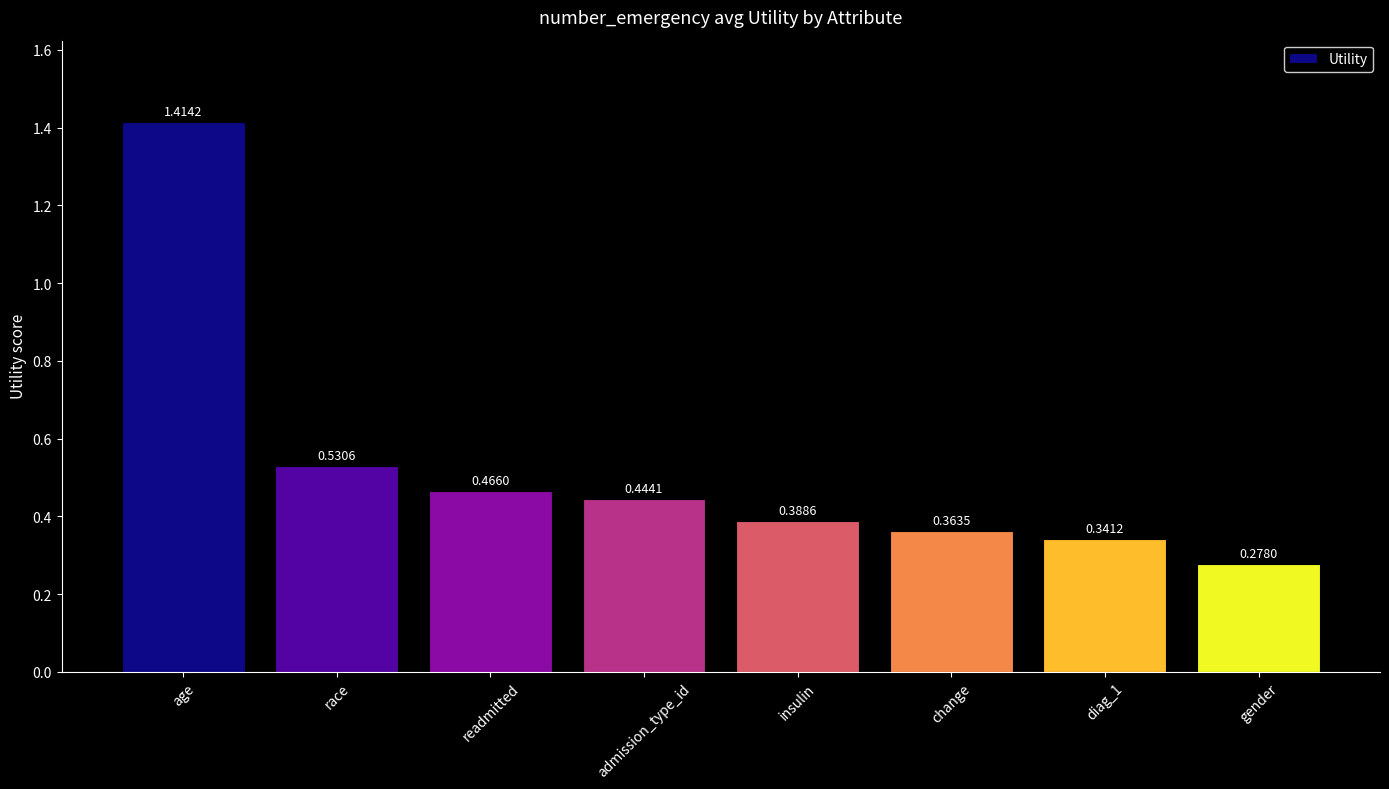

What is the sum of all values?

4.2